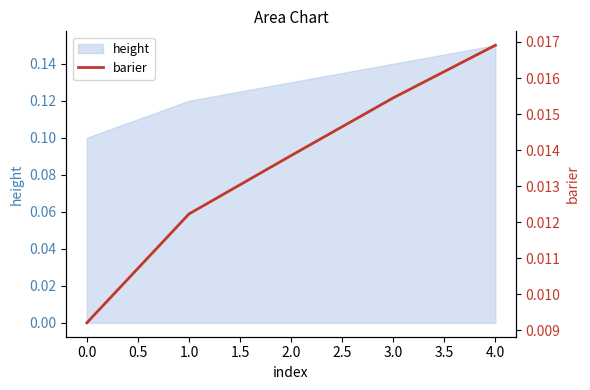

Rank the categories by height value from lowest to highest.

0.0, 1.0, 2.0, 3.0, 4.0